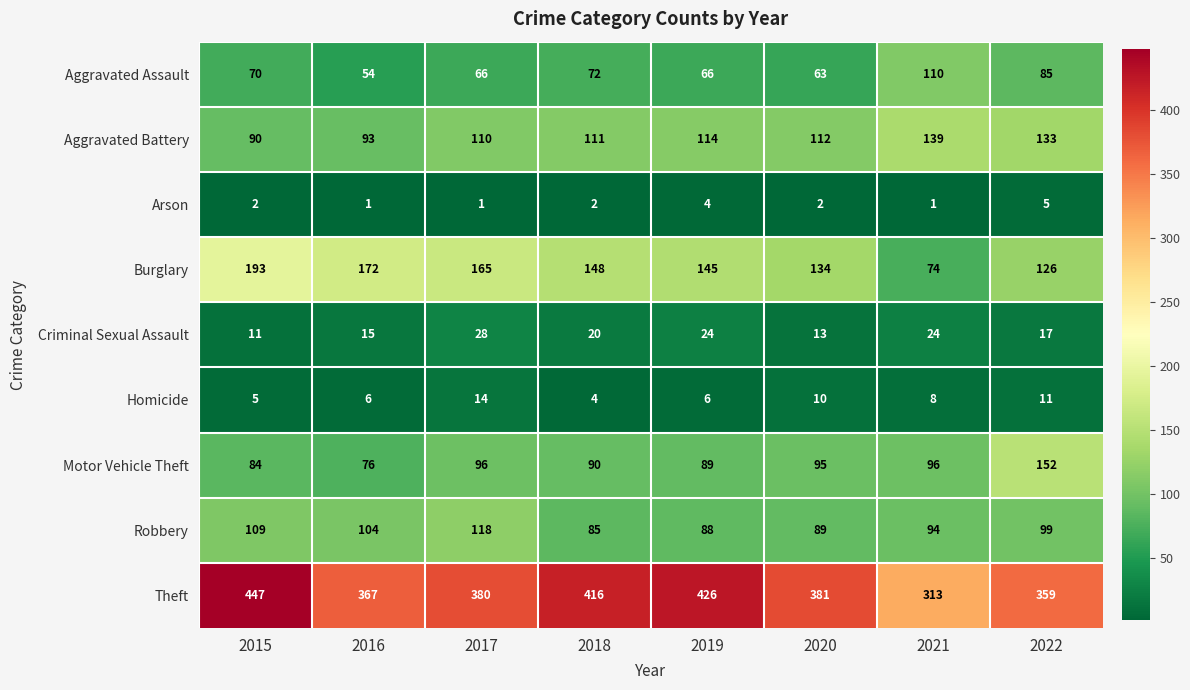

How many categories are shown in the chart?

8